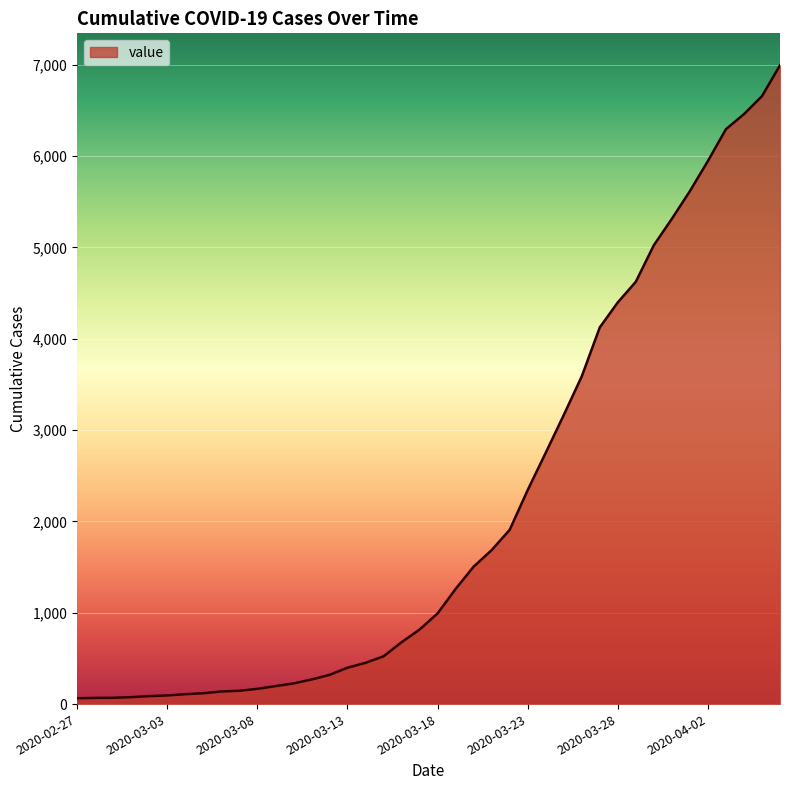

What is the maximum value shown in the chart?

6995